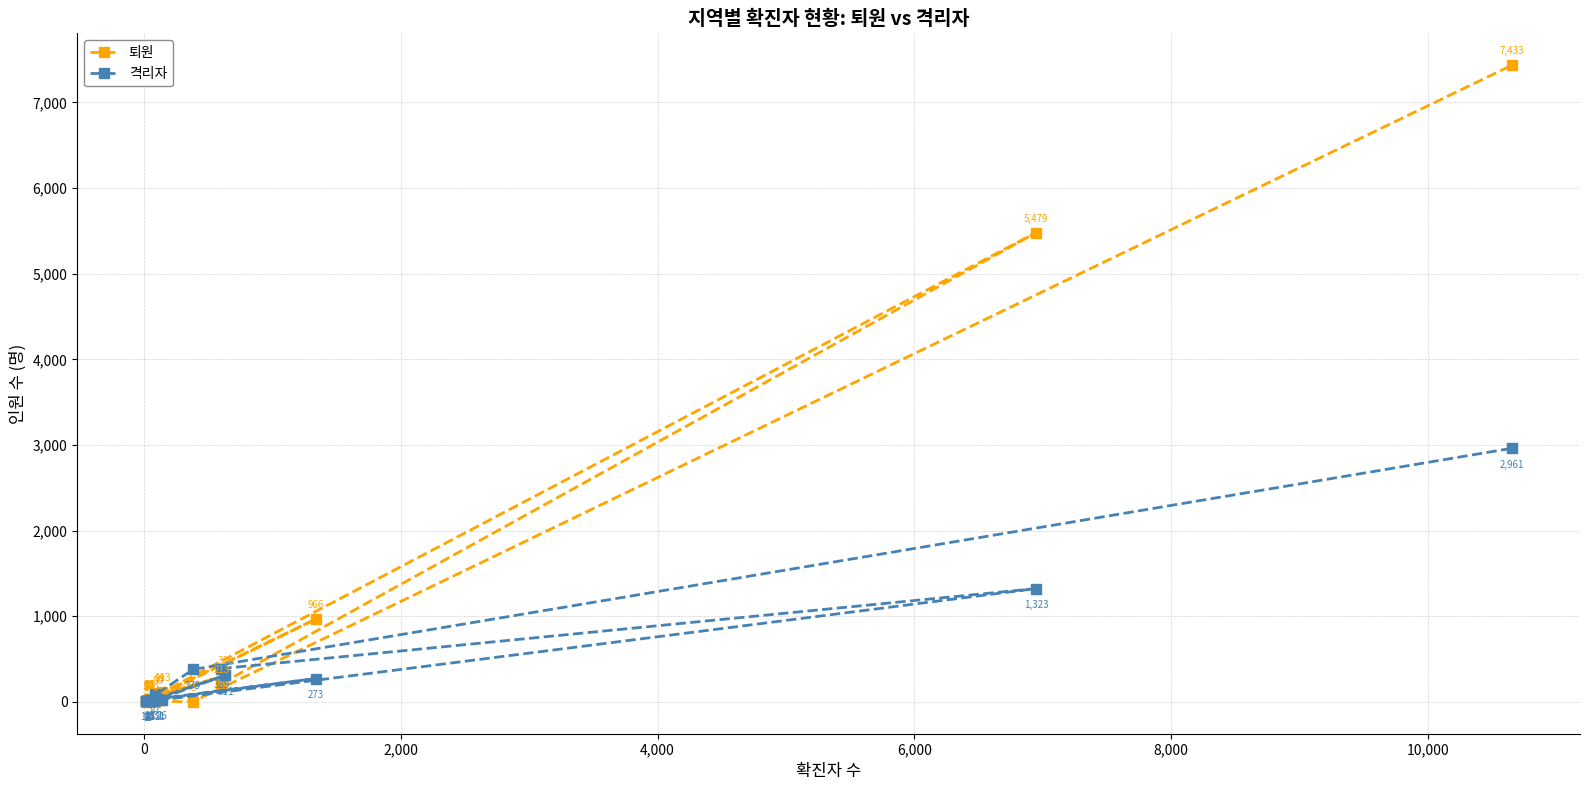

What is the minimum value for 격리자?

7